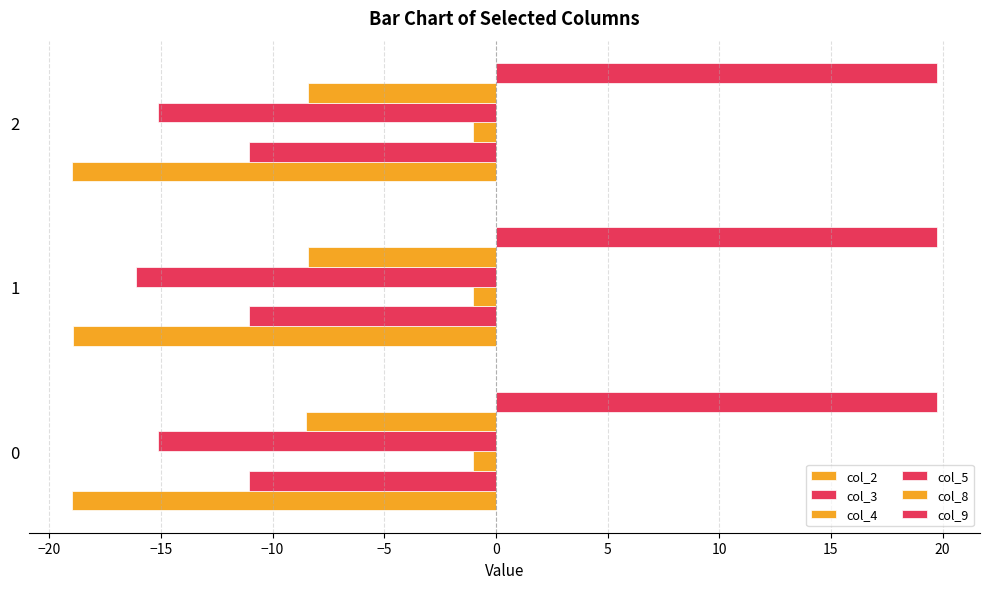

How many distinct data groups are displayed?

6